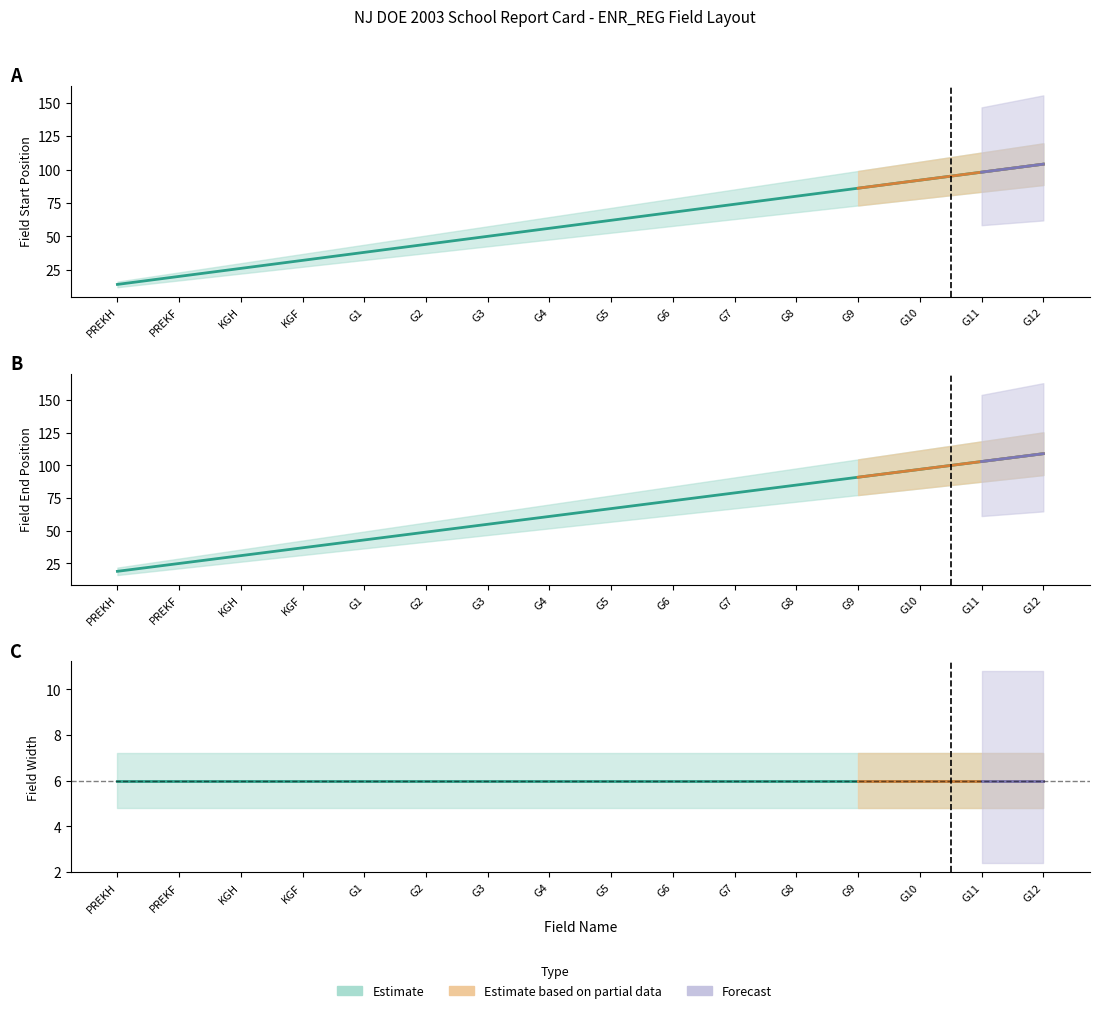

What is the difference between the maximum and minimum values in the End series?

90